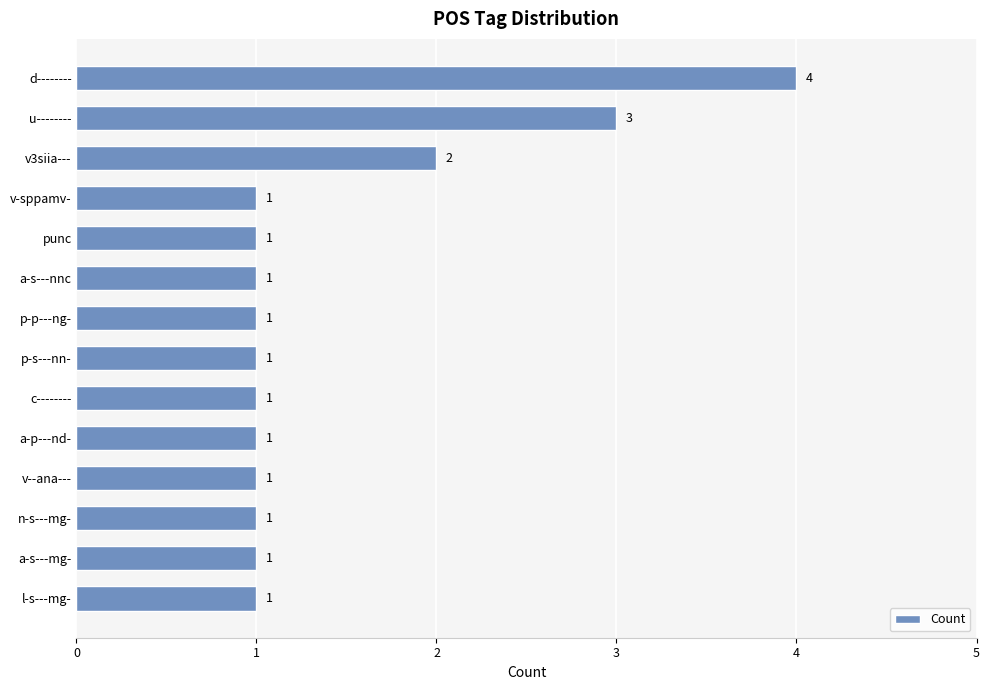

Does the chart contain stacked bars?

No